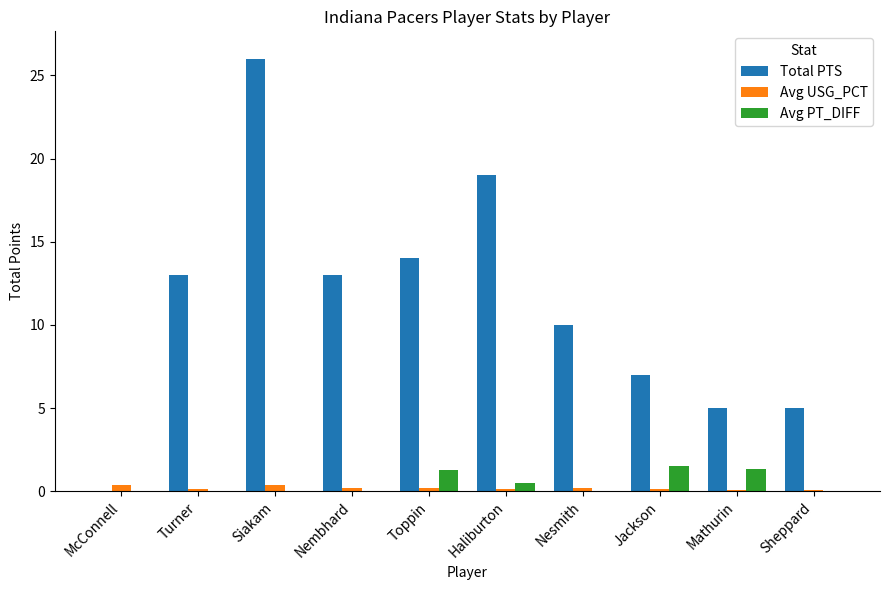

Which series has the widest spread of values?

Total PTS